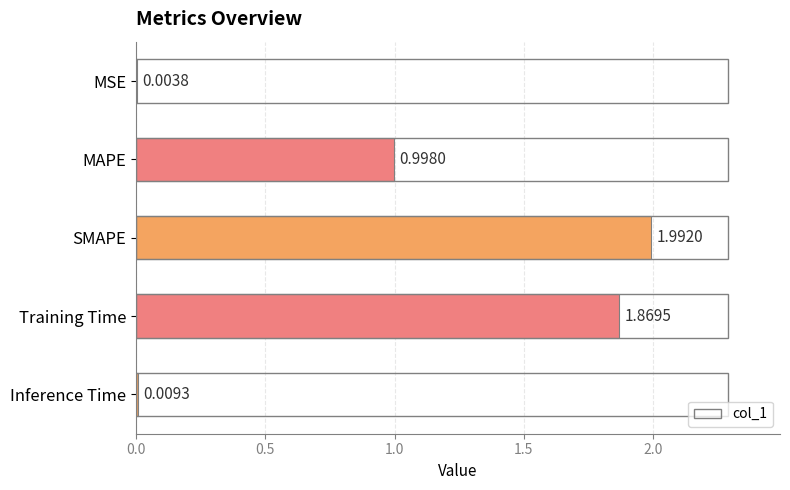

Between Inference Time and MSE, which is larger?

Inference Time